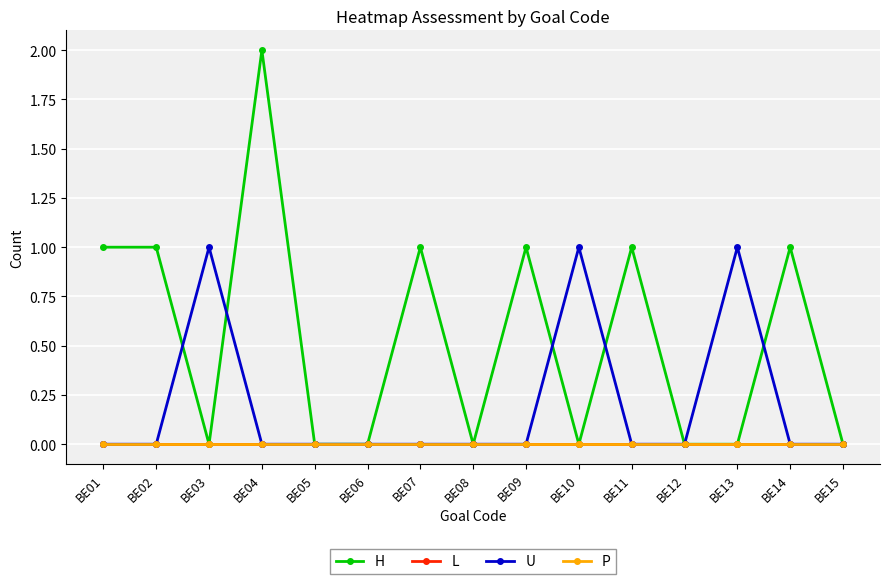

What is the total value across all series at BE02?

1